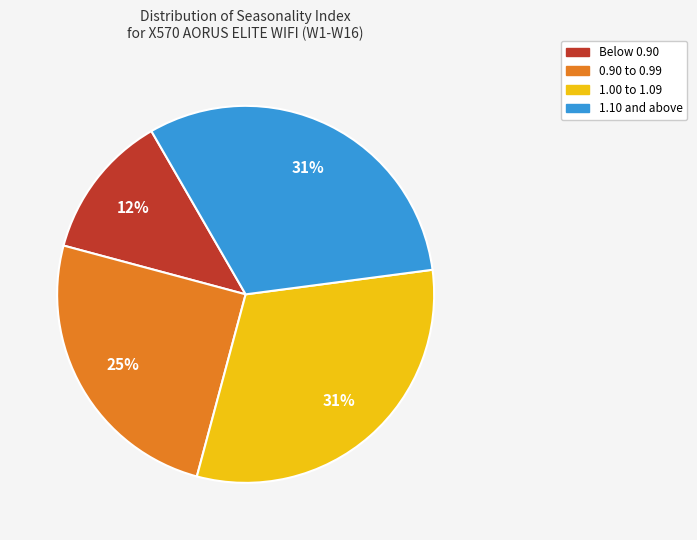

To the nearest percent, what is the difference between the largest and smallest slice percentages?

19%